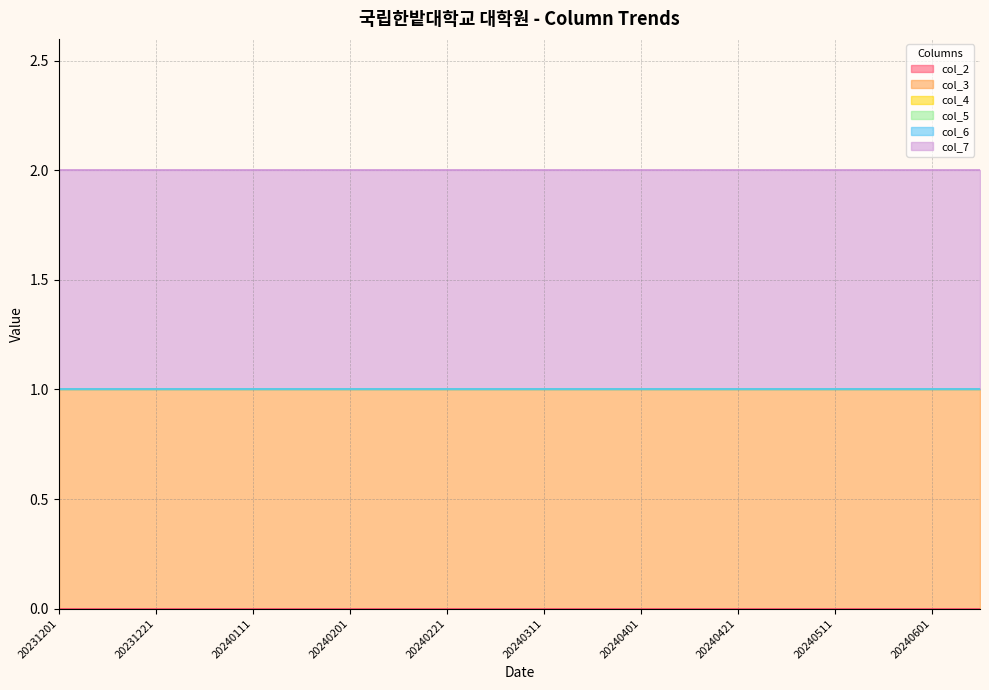

Does the chart have visible grid lines?

Yes